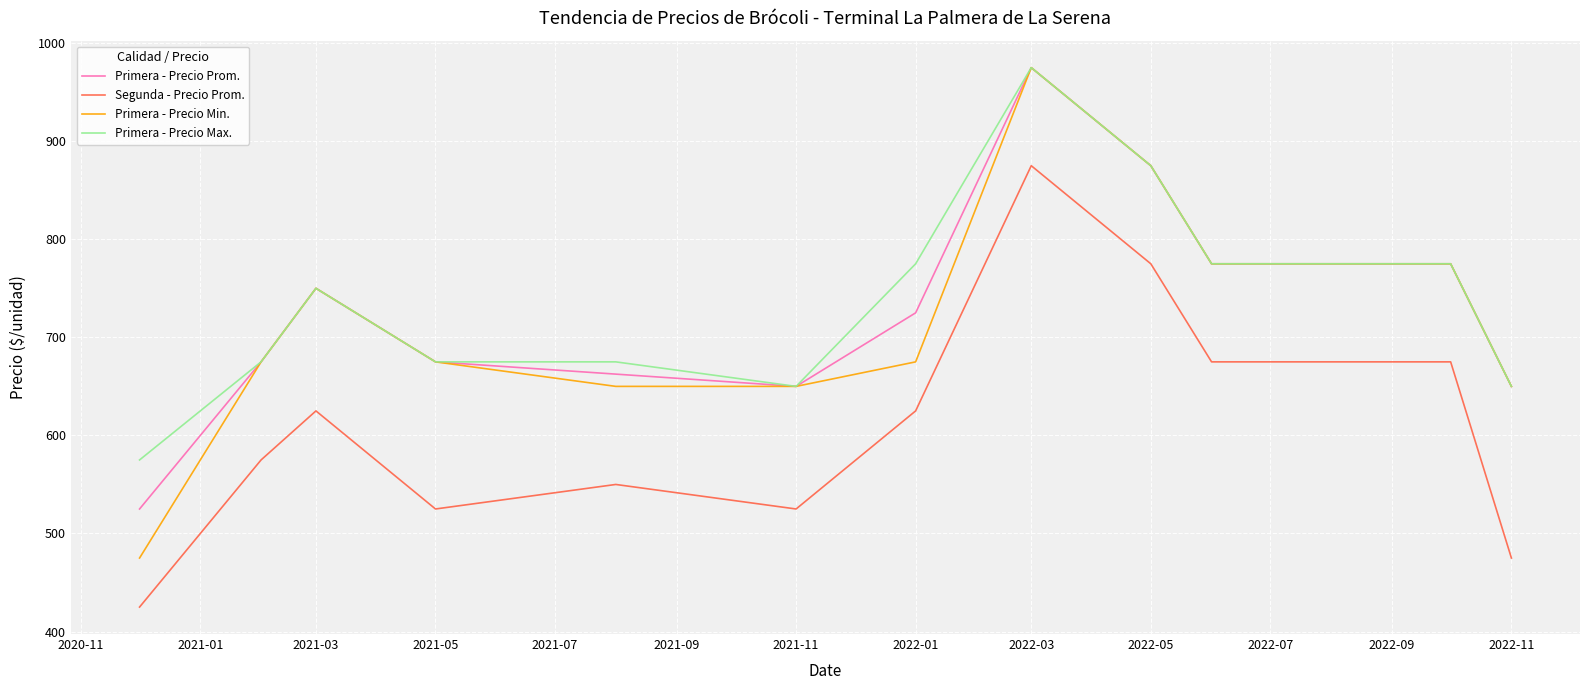

Which series has the largest range (max minus min)?

Primera - Precio Min.